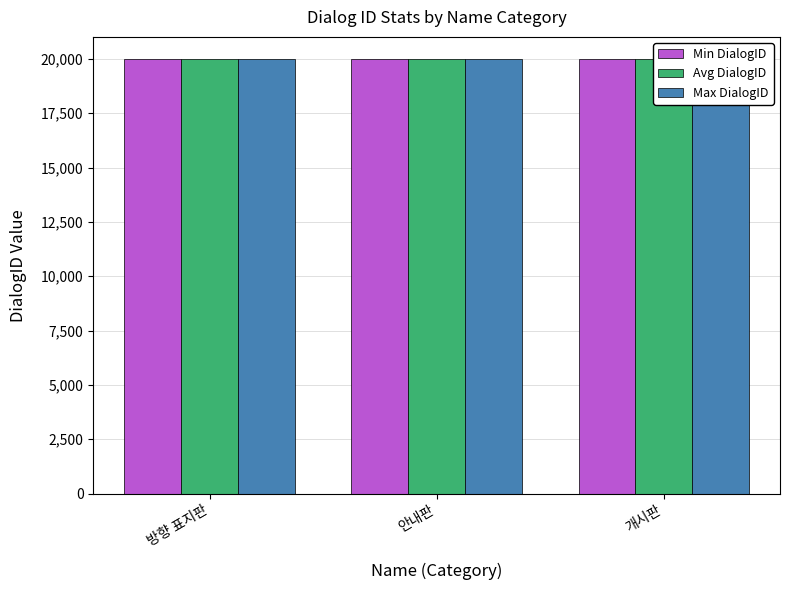

What is the label of the 3rd bar from the left?

개시판